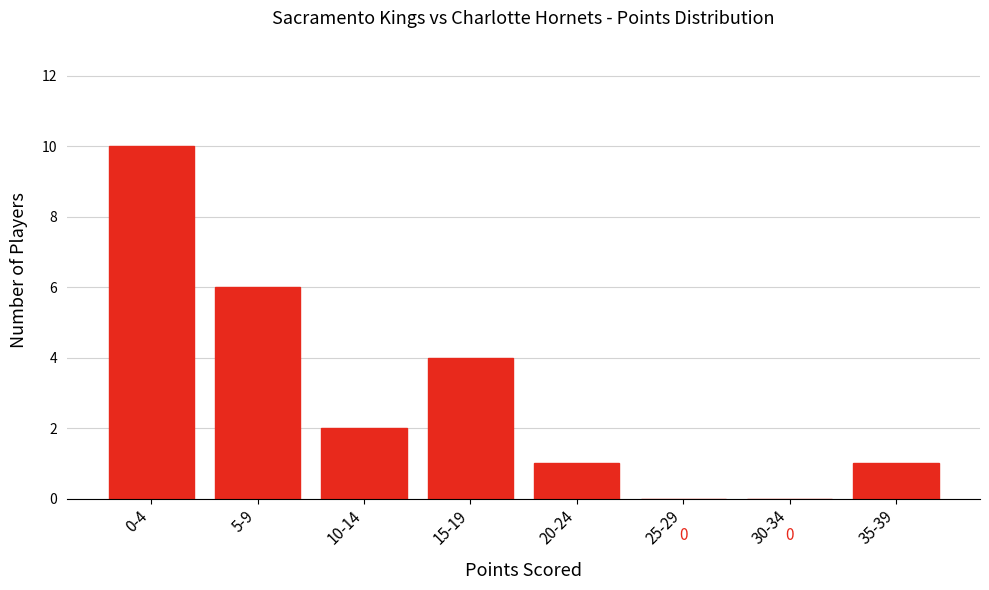

Reading right to left, transcribe all the data shown in this chart.

35-39=1	30-34=0	25-29=0	20-24=1	15-19=4	10-14=2	5-9=6	0-4=10